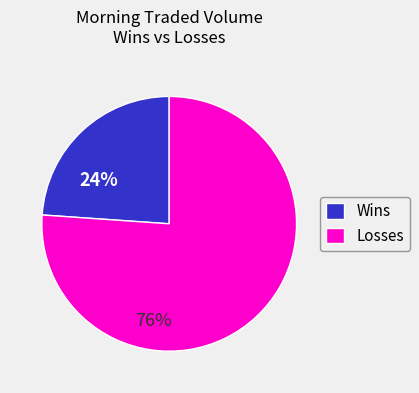

The Wins slice represents 24% of the pie. True or false?

True